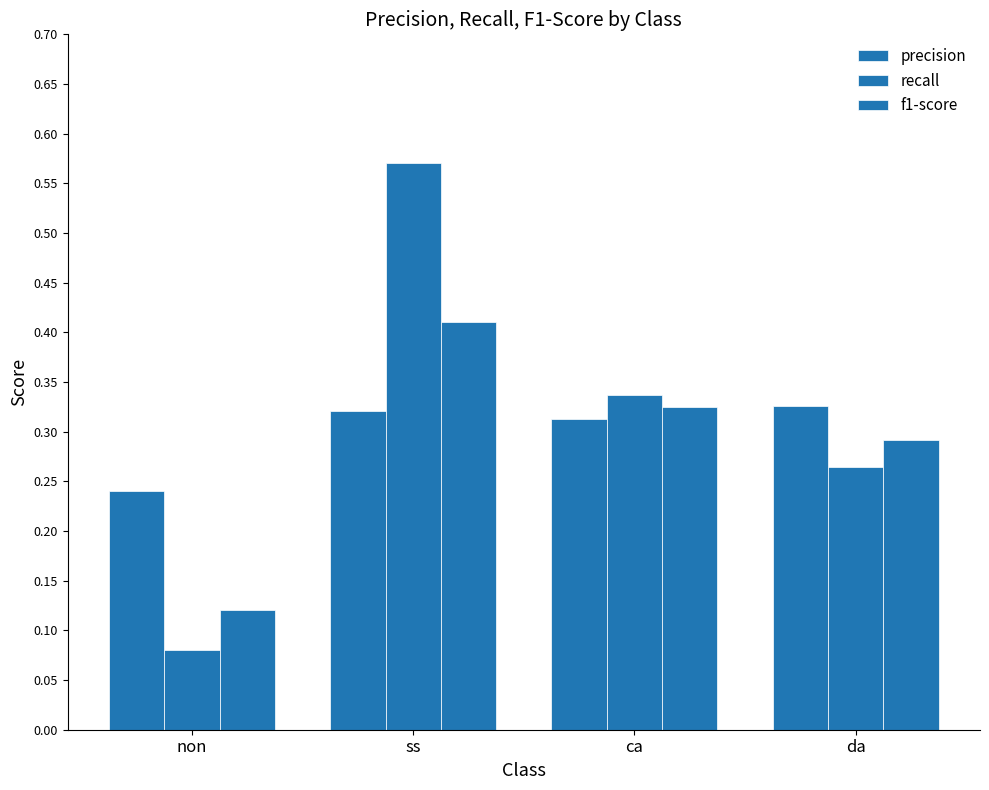

Count the number of categories in the chart.

4